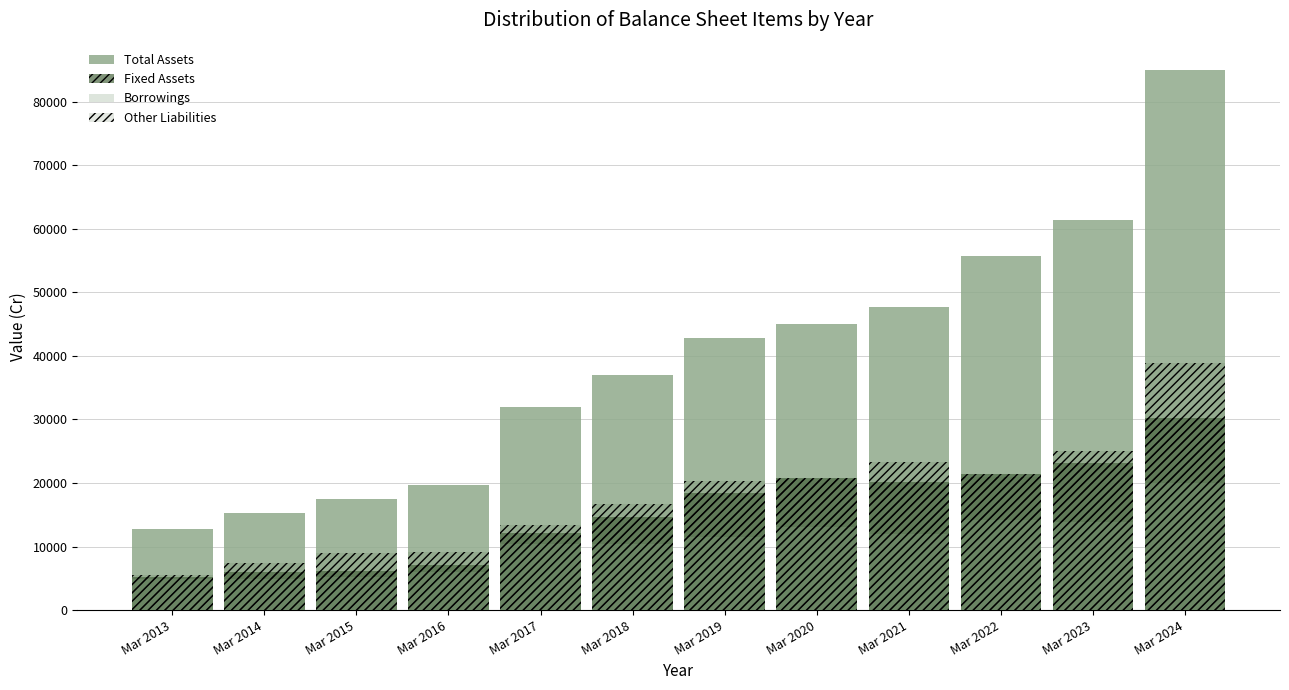

What is the minimum value for Borrowings?

4840